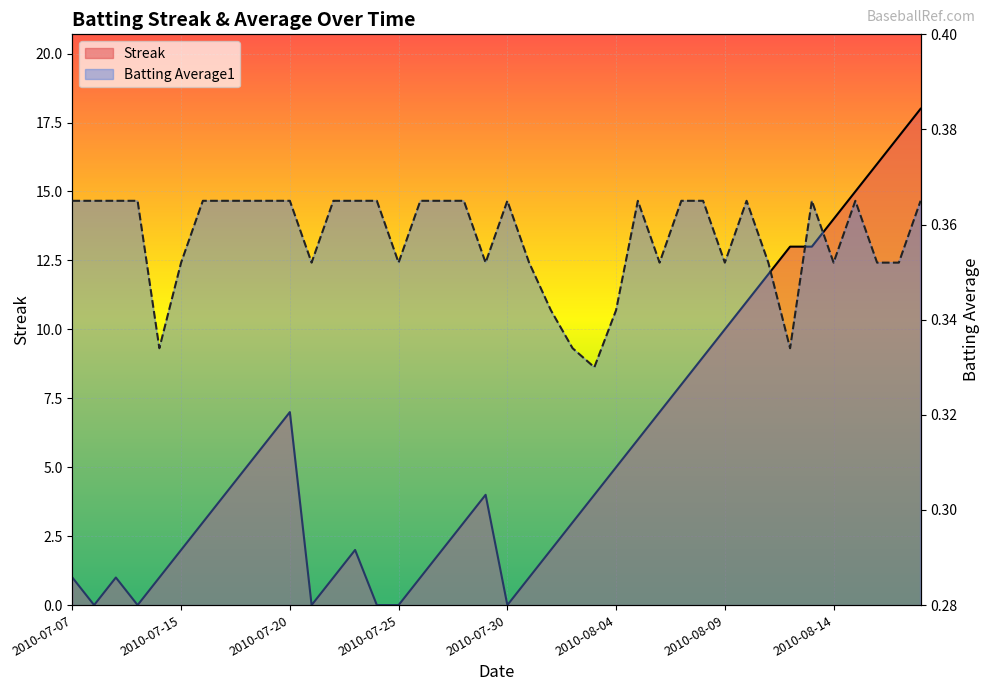

The Streak series shows 5.0 at 2010-08-18. True or false?

False